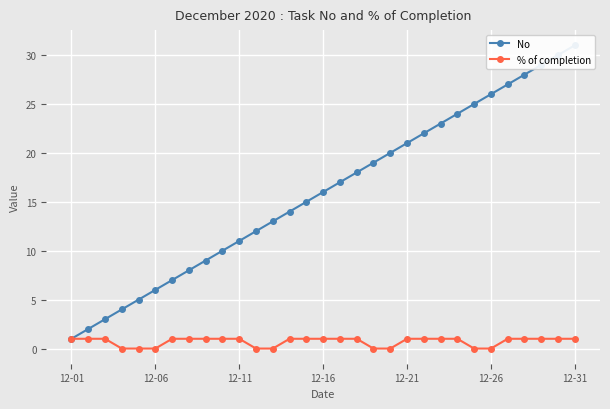

What is the difference between the maximum and minimum values in the No series?

30